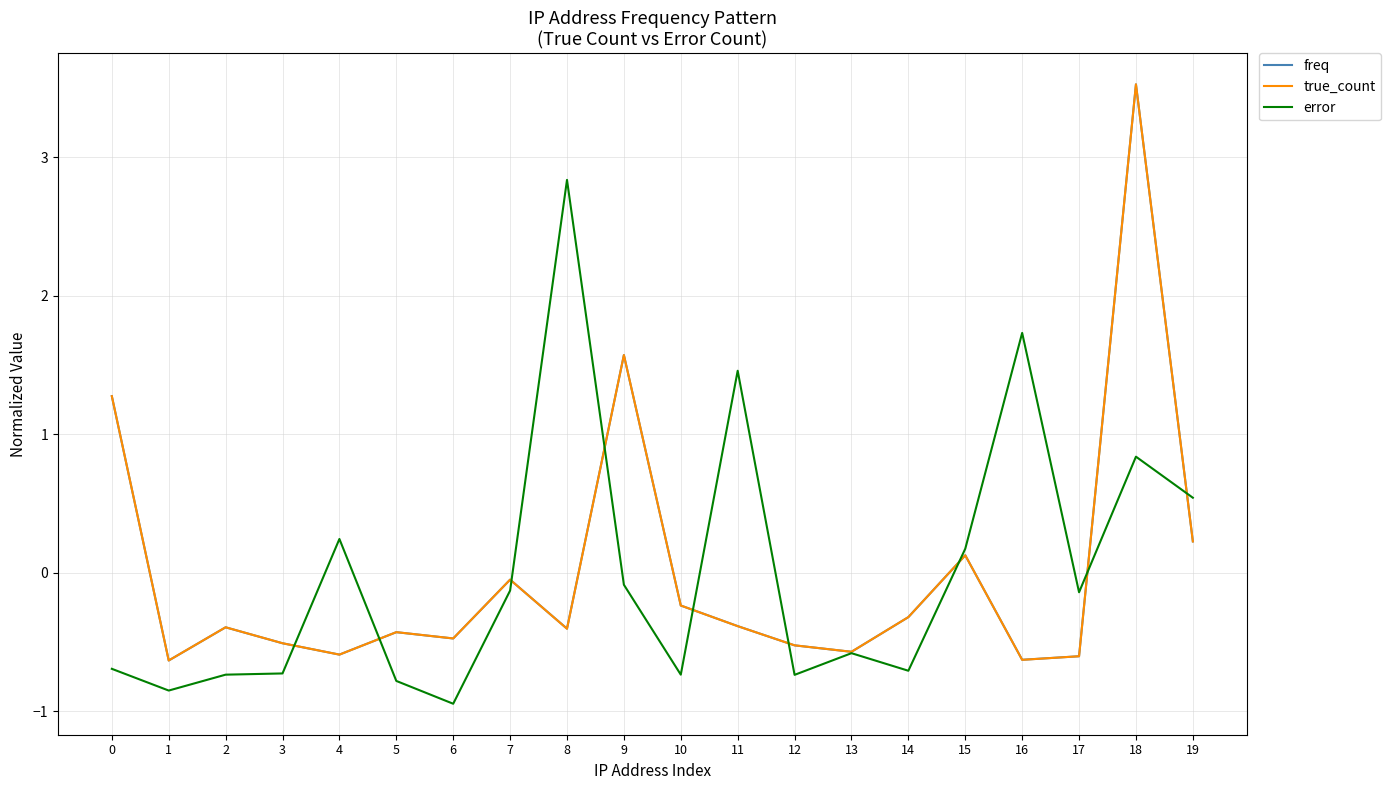

What value does the true_count series have at 18?

3.5